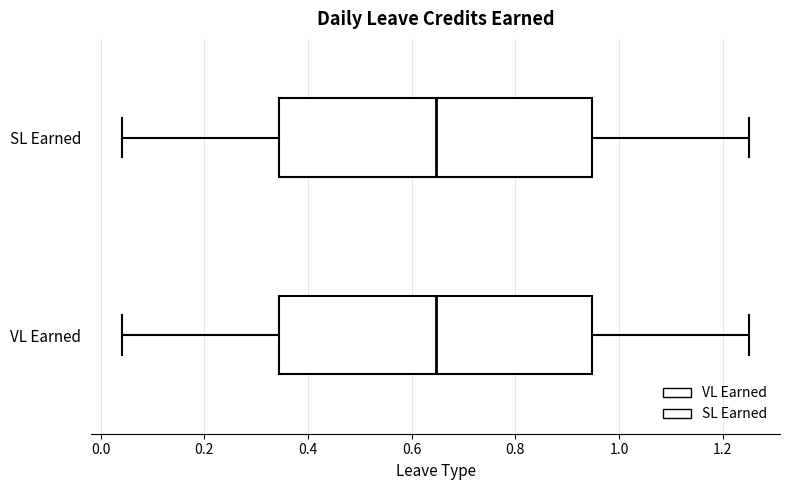

Reading bottom to top, transcribe this box plot: for each box, give where its median line is, the range the box spans, and where its two whiskers end, as read against the x-axis. The values are not printed on the chart, so give them approximately, as read against the axis.

VL Earned: median 0.64, box 0.34 to 0.94, whiskers 0.04 to 1.26
SL Earned: median 0.64, box 0.34 to 0.94, whiskers 0.04 to 1.26